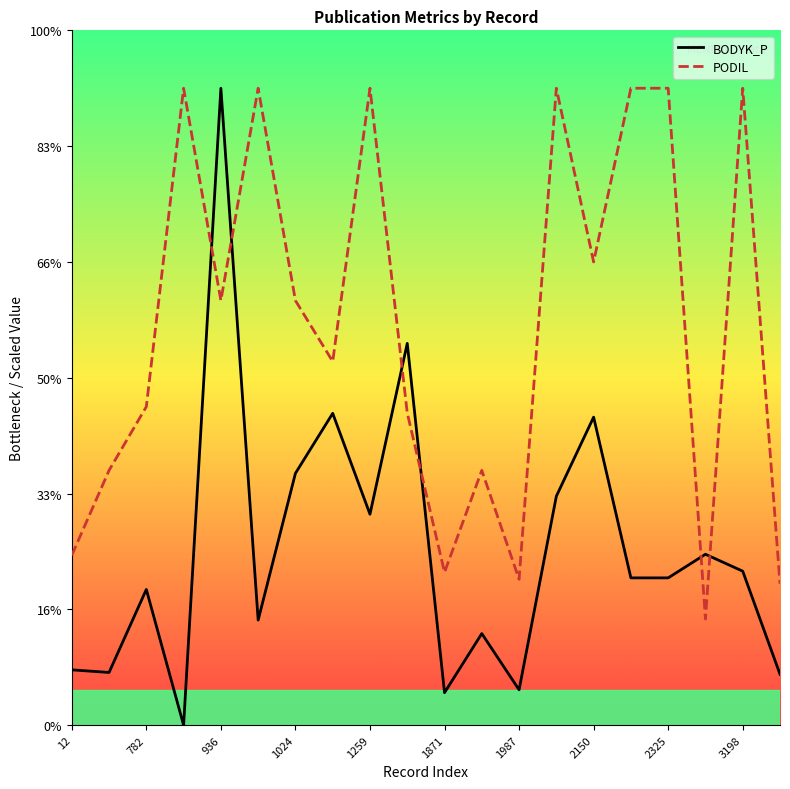

Is this an area chart (filled region under the line)?

No